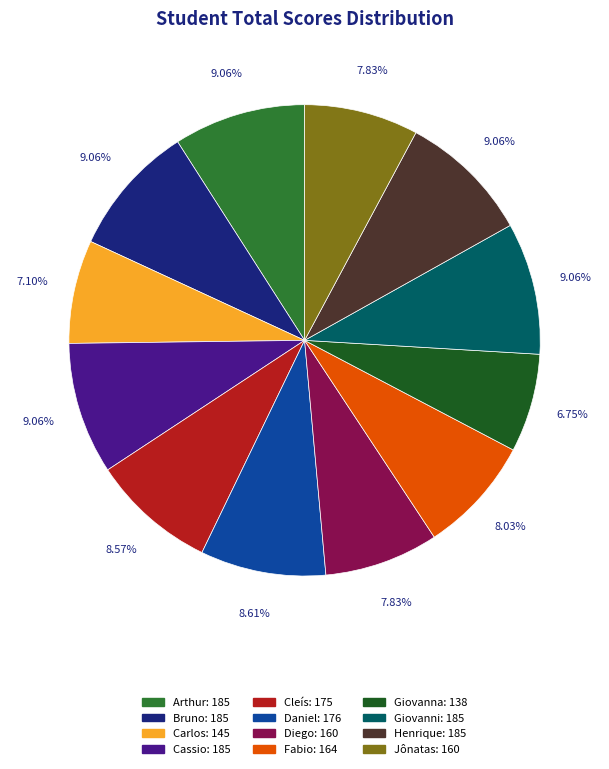

Is there any slice that represents more than half of the pie?

No